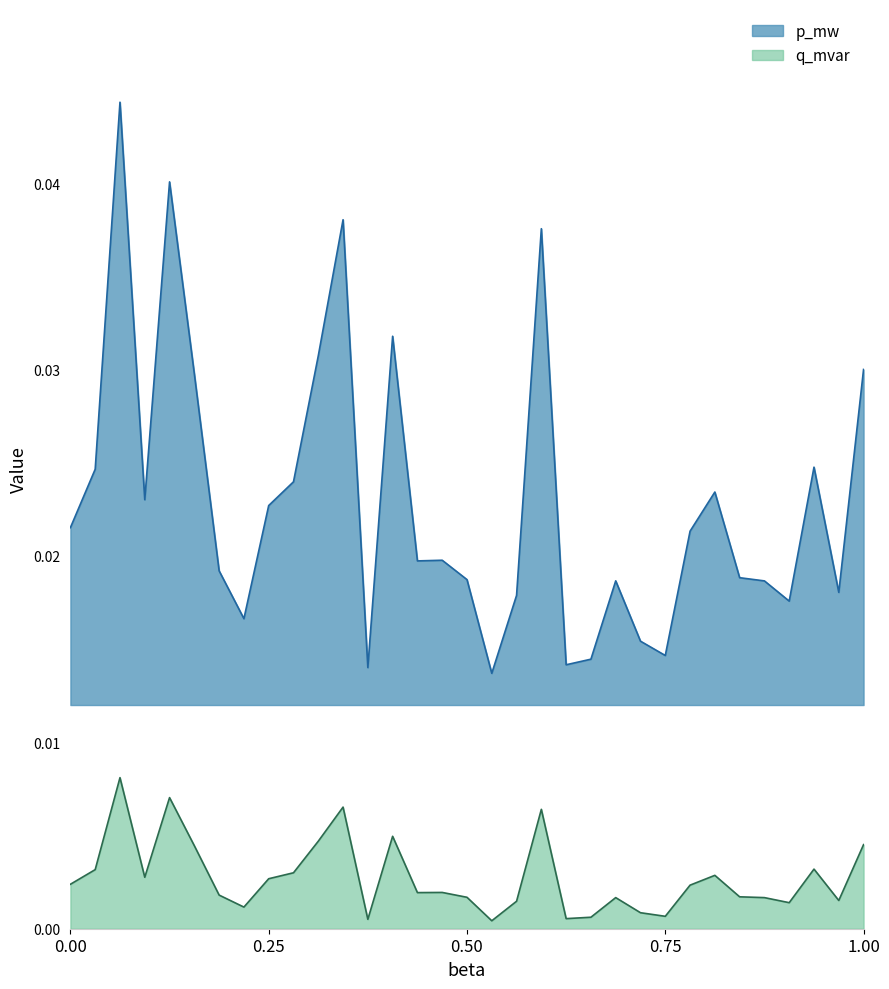

How many lines are shown in the chart?

2